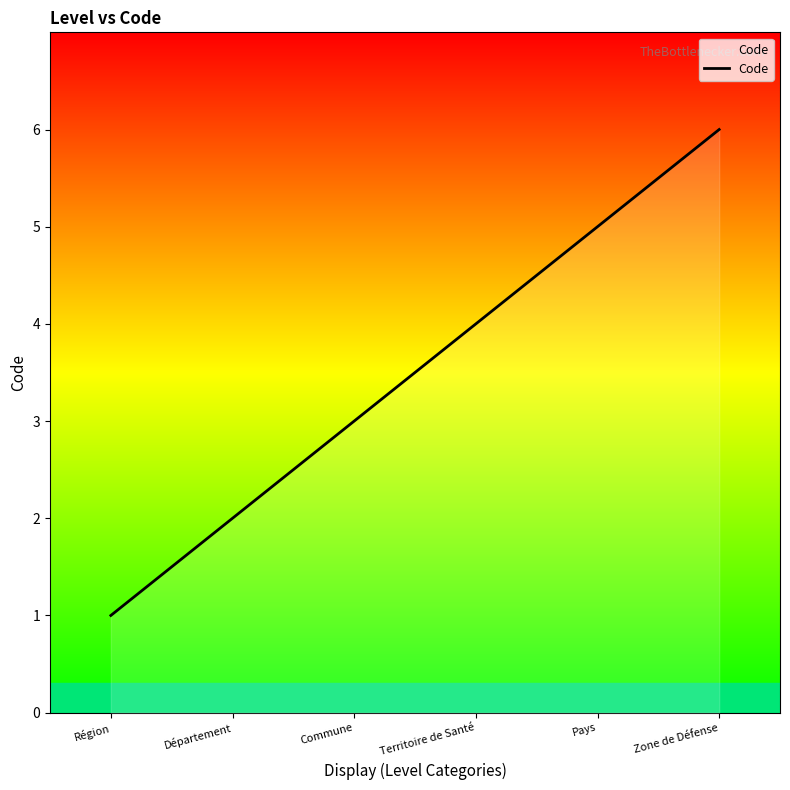

Reading left to right, what are all the values shown in this chart?

1	2	3	4	5	6